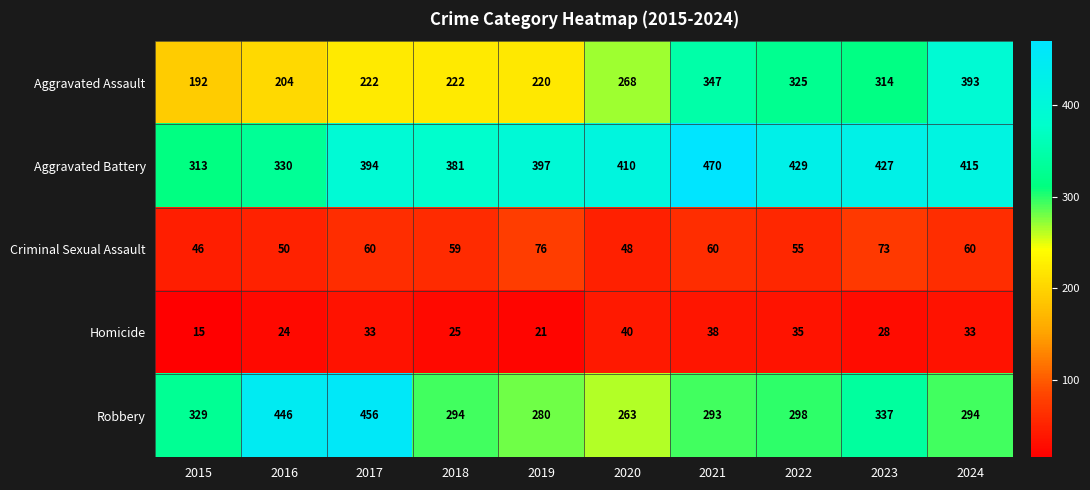

Which category has the highest value across all series?

2021